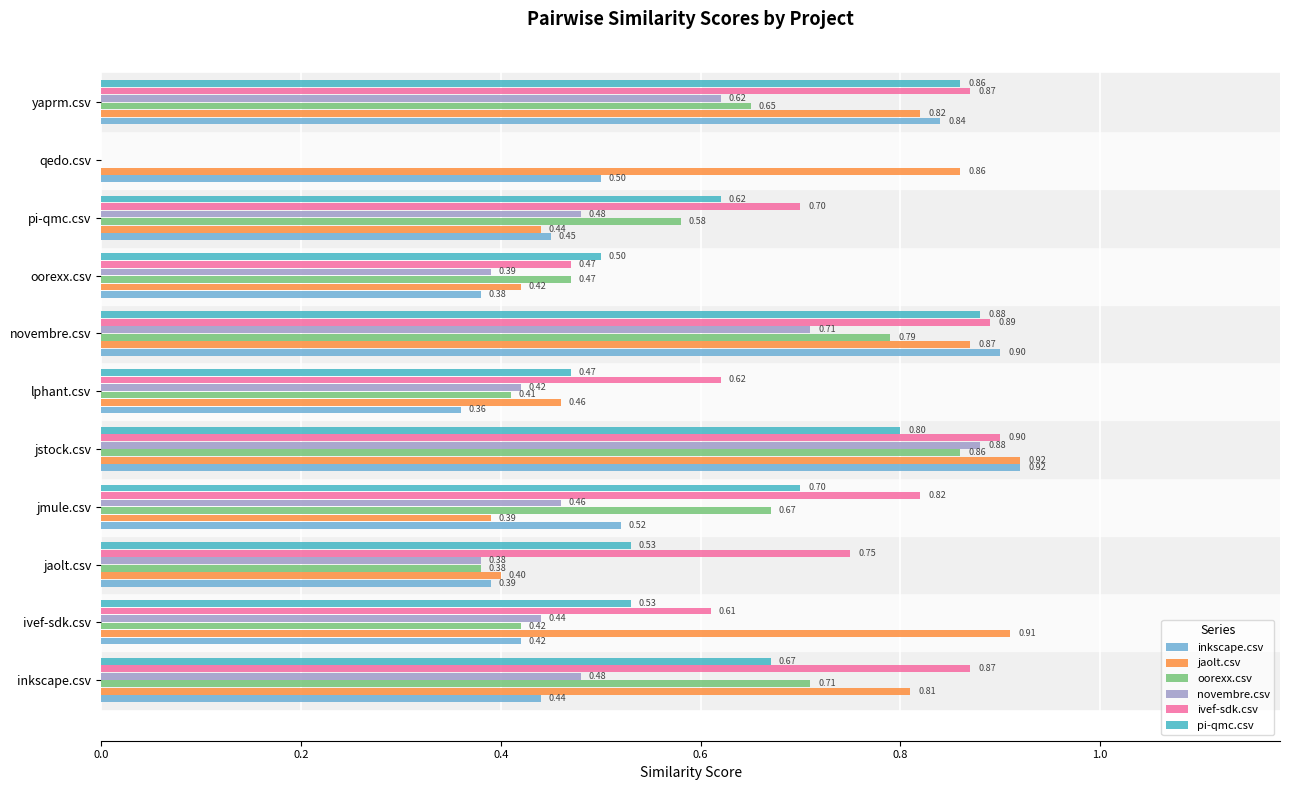

What are all the series names shown in the legend?

inkscape.csv, jaolt.csv, oorexx.csv, novembre.csv, ivef-sdk.csv, pi-qmc.csv